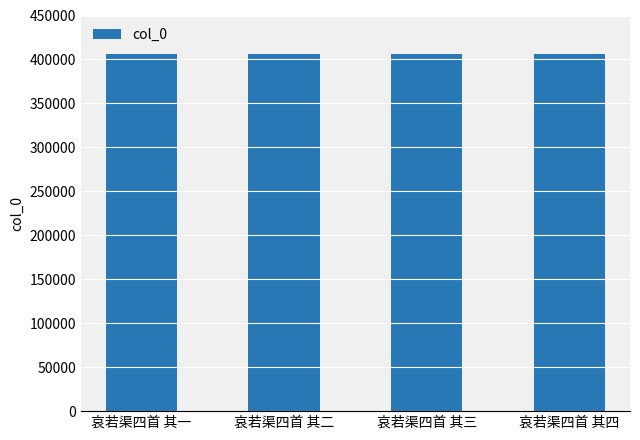

What is the value of the 3rd bar from the left?

406647